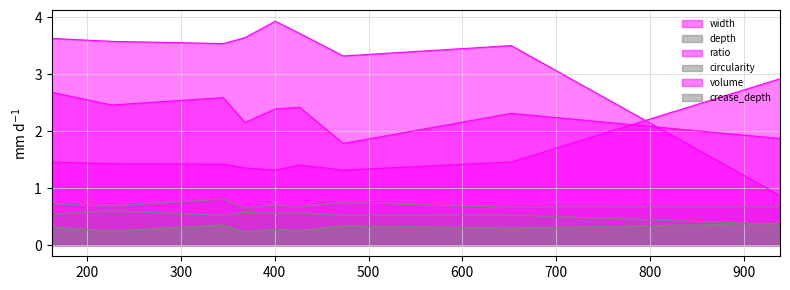

What is the difference between the highest and lowest values at 938.75412333301?

2.6